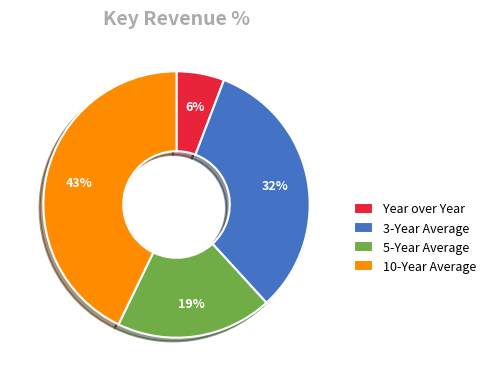

Rank the categories by value from lowest to highest.

Year over Year, 5-Year Average, 3-Year Average, 10-Year Average